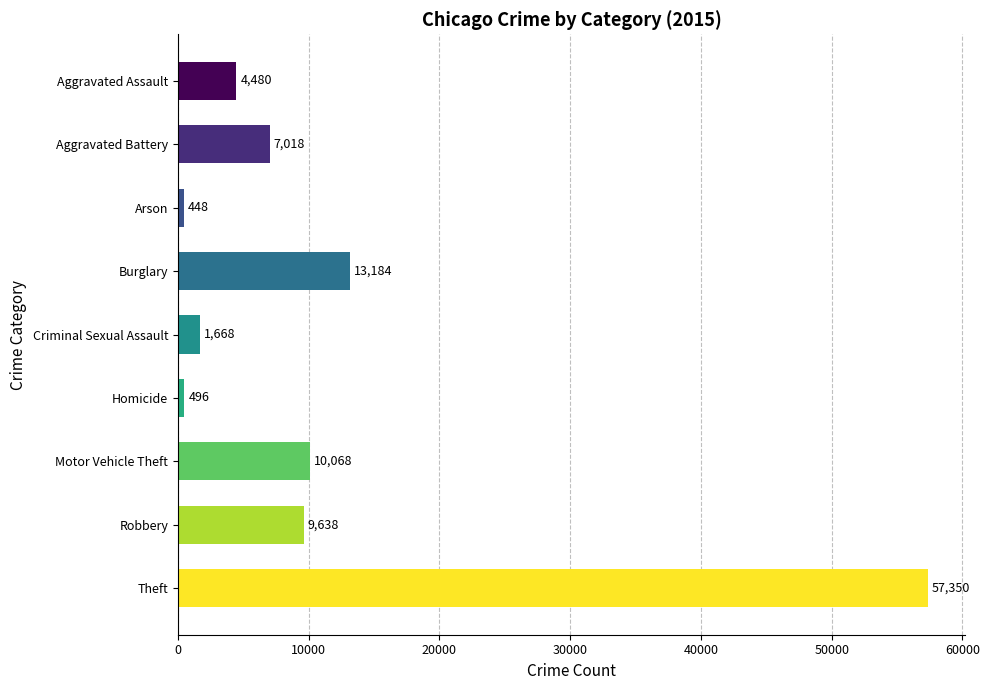

Rank the categories by value from lowest to highest.

Arson, Homicide, Criminal Sexual Assault, Aggravated Assault, Aggravated Battery, Robbery, Motor Vehicle Theft, Burglary, Theft